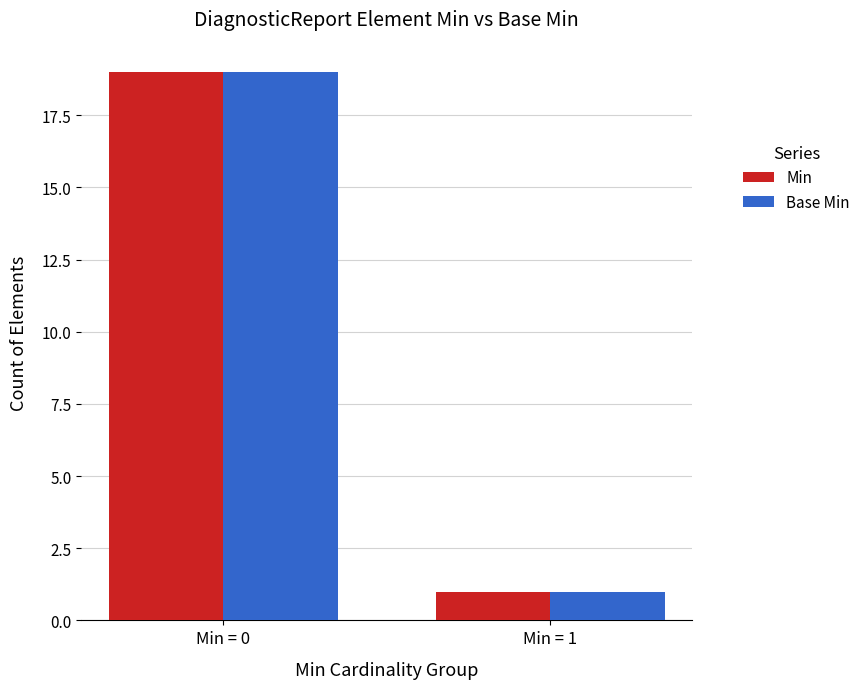

The Min series shows 1 at Min = 1. True or false?

True